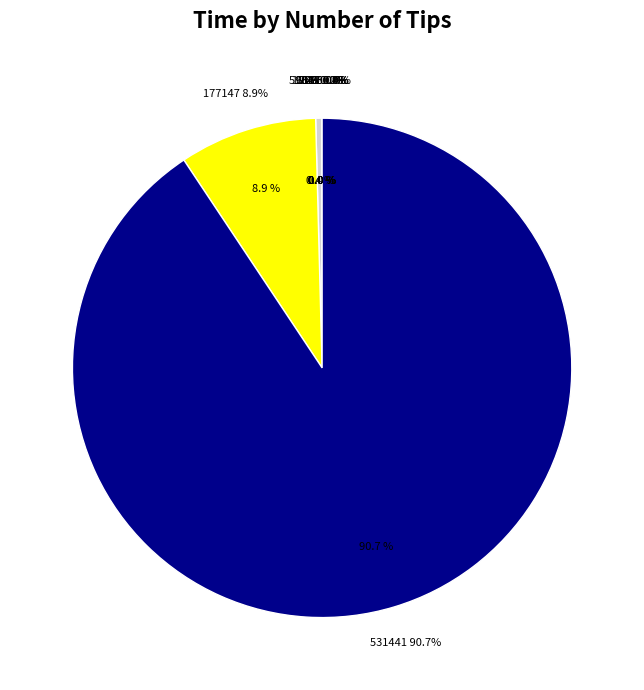

How many segments does this pie chart have?

9